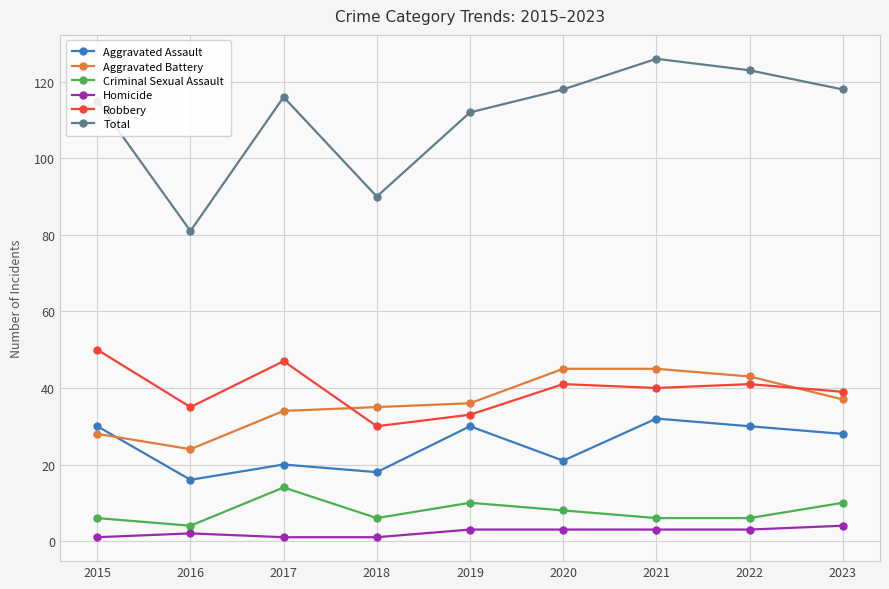

Which series has the largest total across all categories?

Total